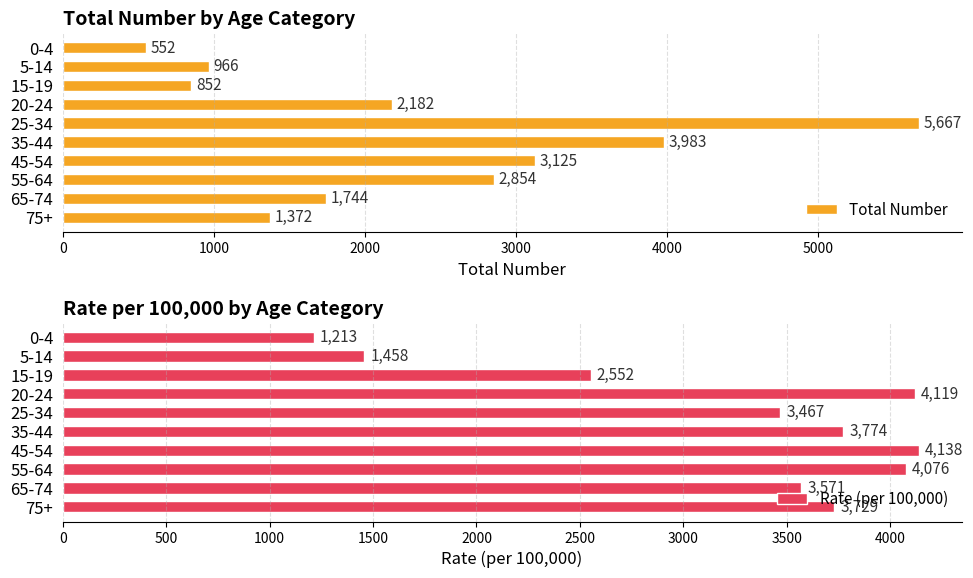

How many values in the Rate (per 100,000) series are below 3729?

5